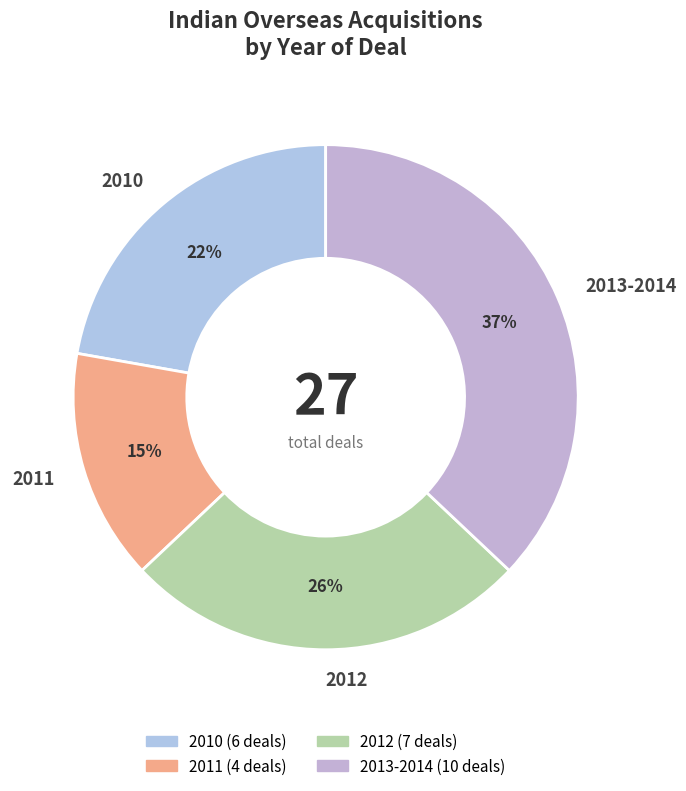

What is the ratio of the value at 2013-2014 to the value at 2012?

1.4